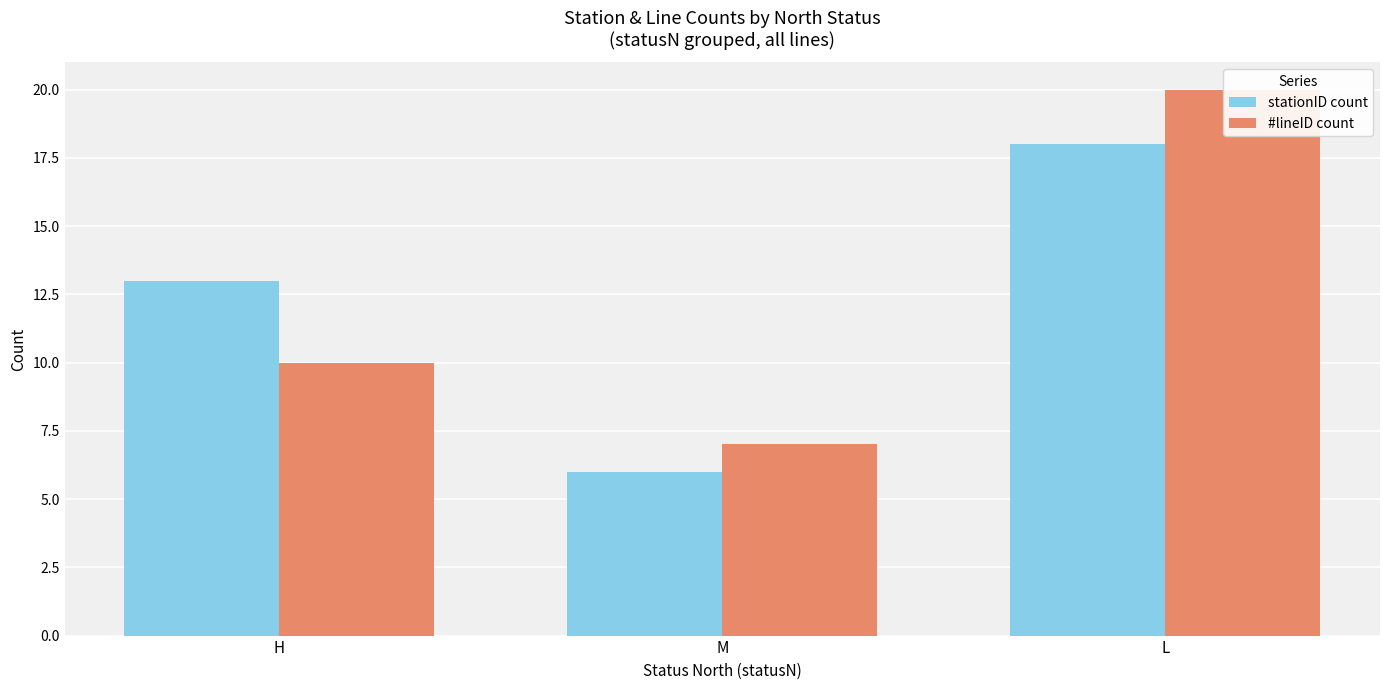

Which series has the largest total across all categories?

stationID count